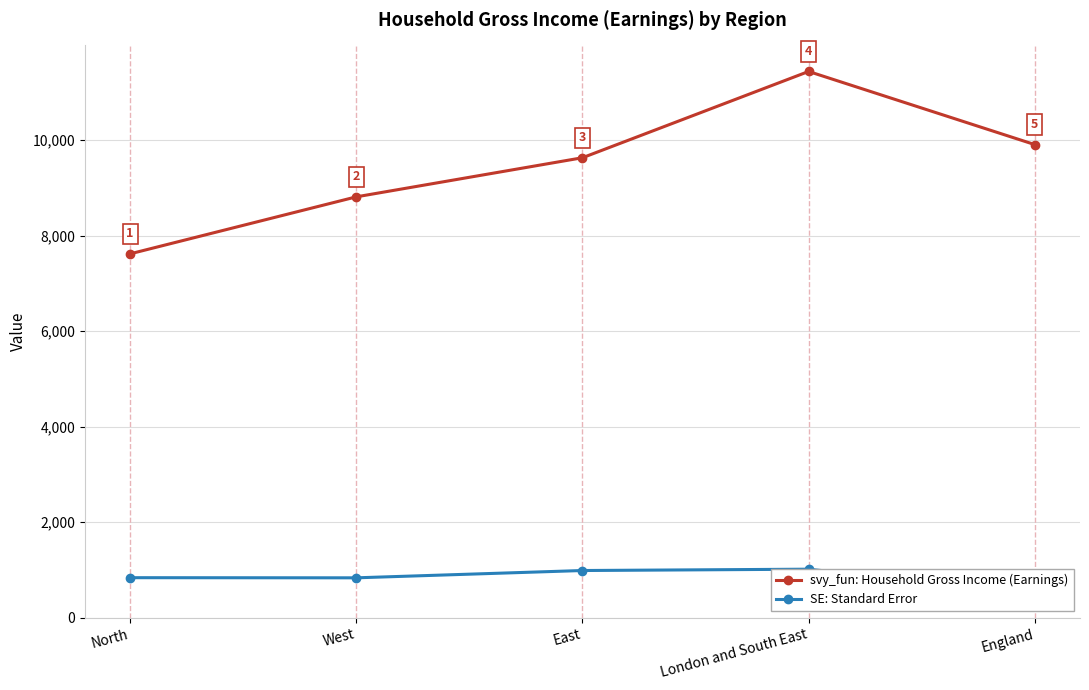

What is the difference between the second highest and second lowest values in the svy_fun: Household Gross Income (Earnings) series?

1094.2